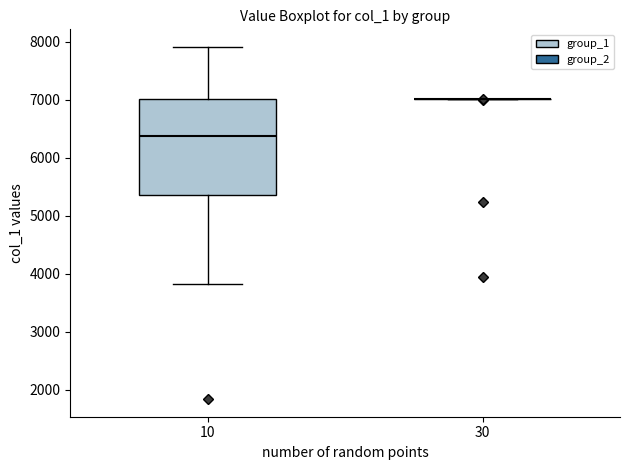

Which box is the tallest, from its lower edge to its upper edge?

10